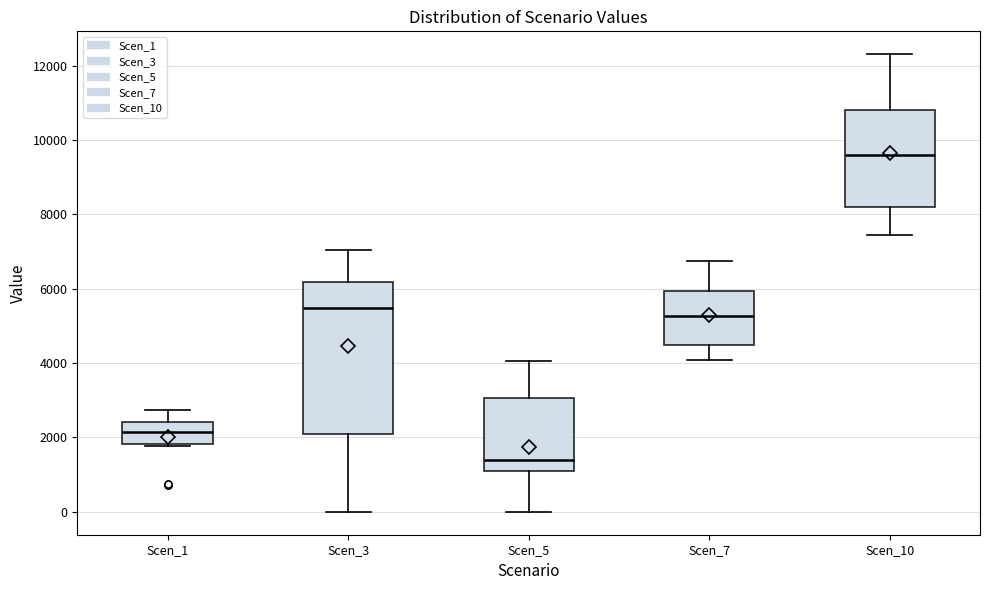

Where does the upper whisker of the box for Scen_7 end on the y-axis? The values are not printed on the chart, so give them approximately, as read against the axis.

6800